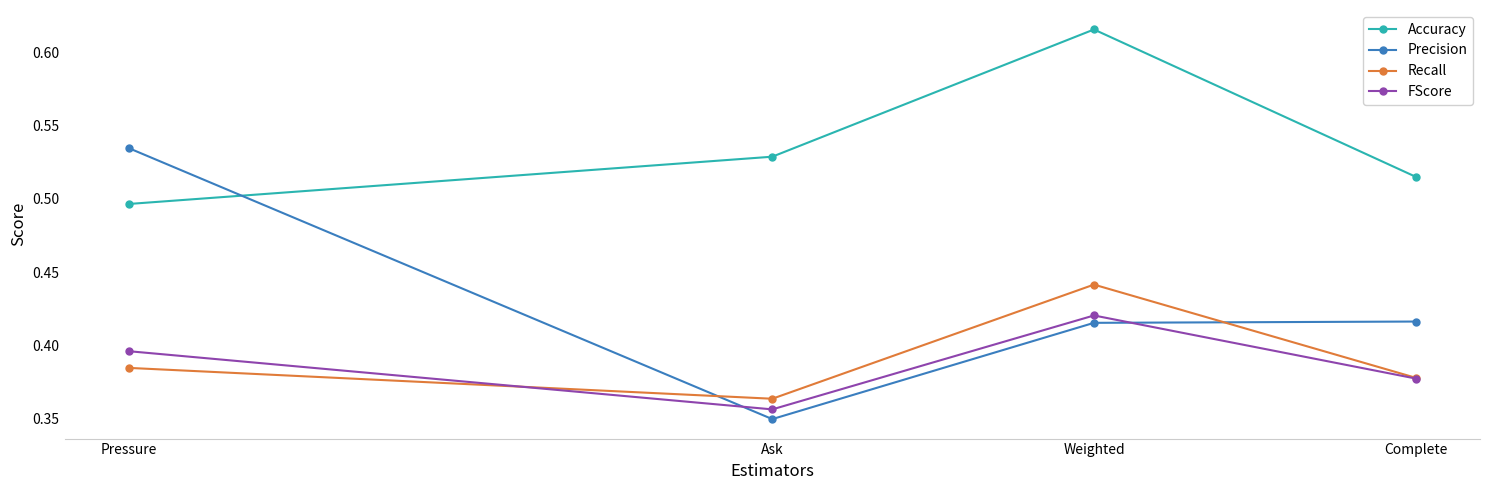

At Pressure, list the series in order from smallest to largest.

Recall, FScore, Accuracy, Precision